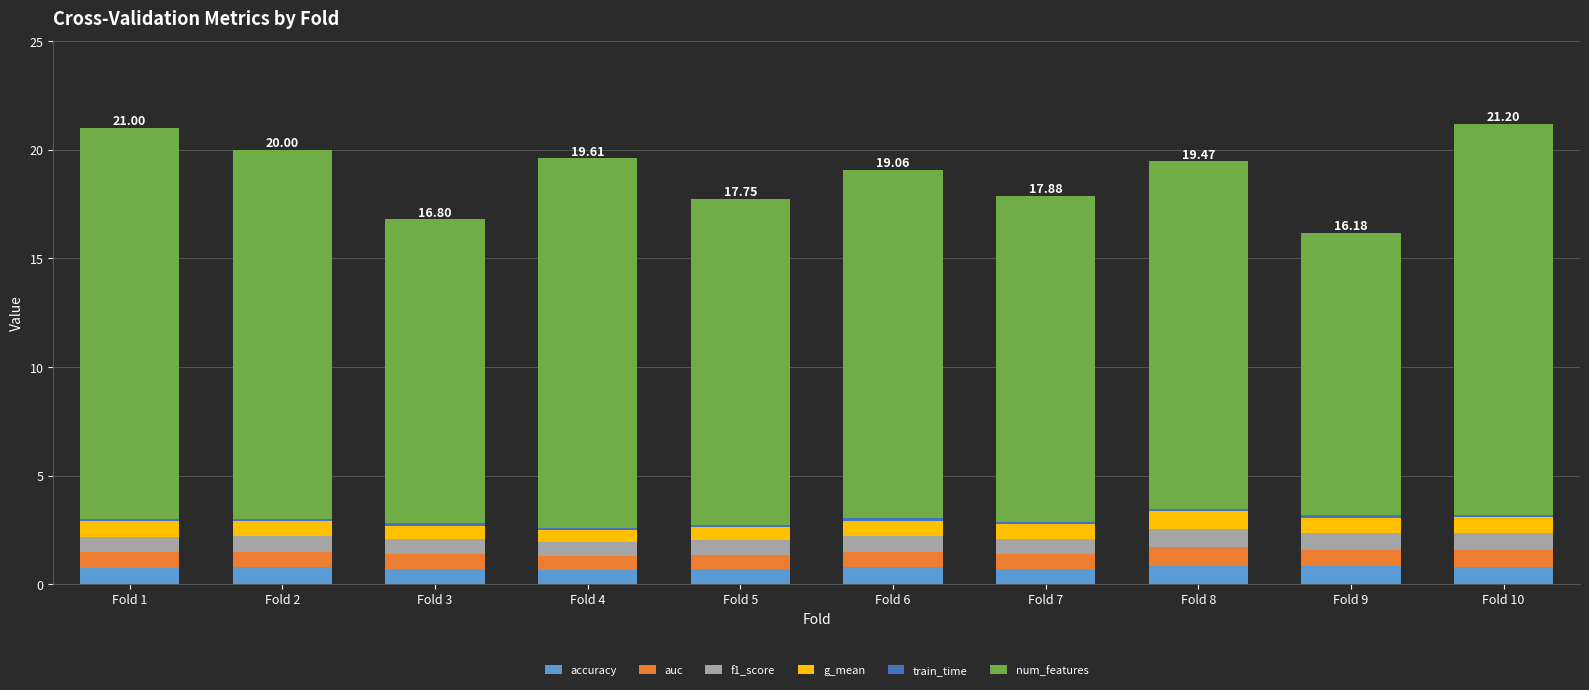

Between Fold 2 and Fold 10, which is larger?

Fold 10